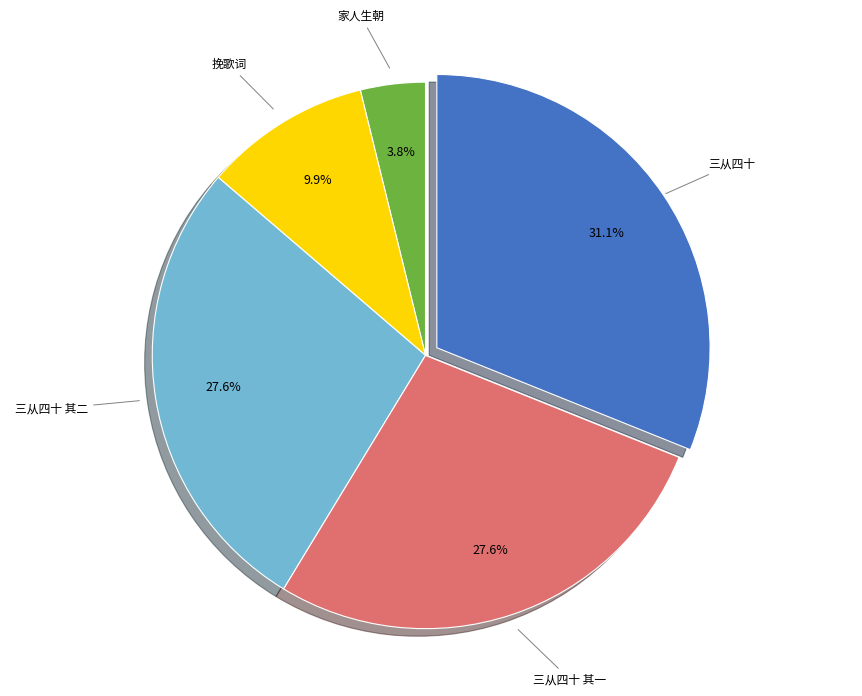

Which has a higher value, 三从四十 其二 or 家人生朝?

三从四十 其二